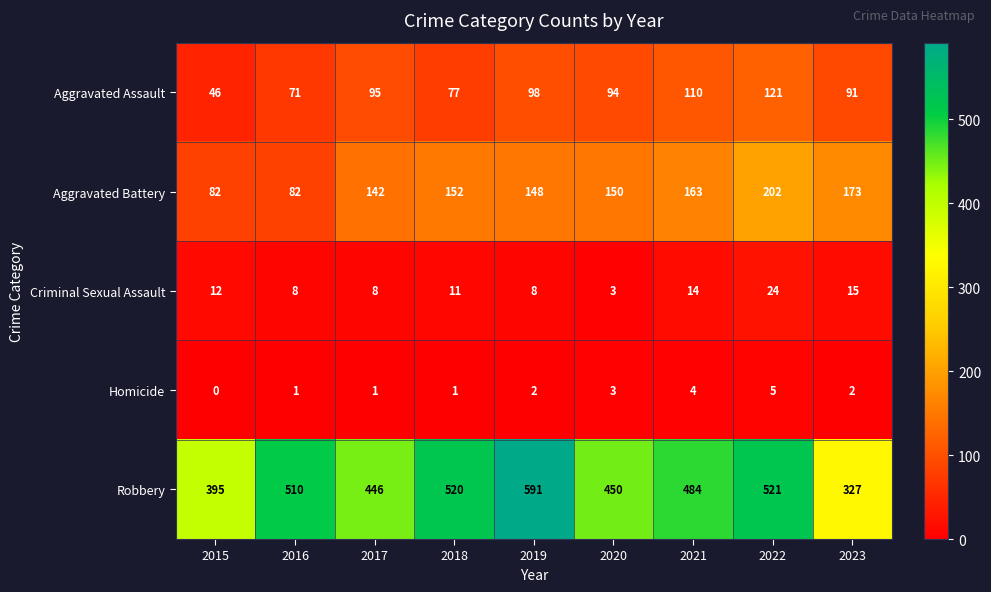

At 2015, list the series in order from smallest to largest.

Homicide, Criminal Sexual Assault, Aggravated Assault, Aggravated Battery, Robbery